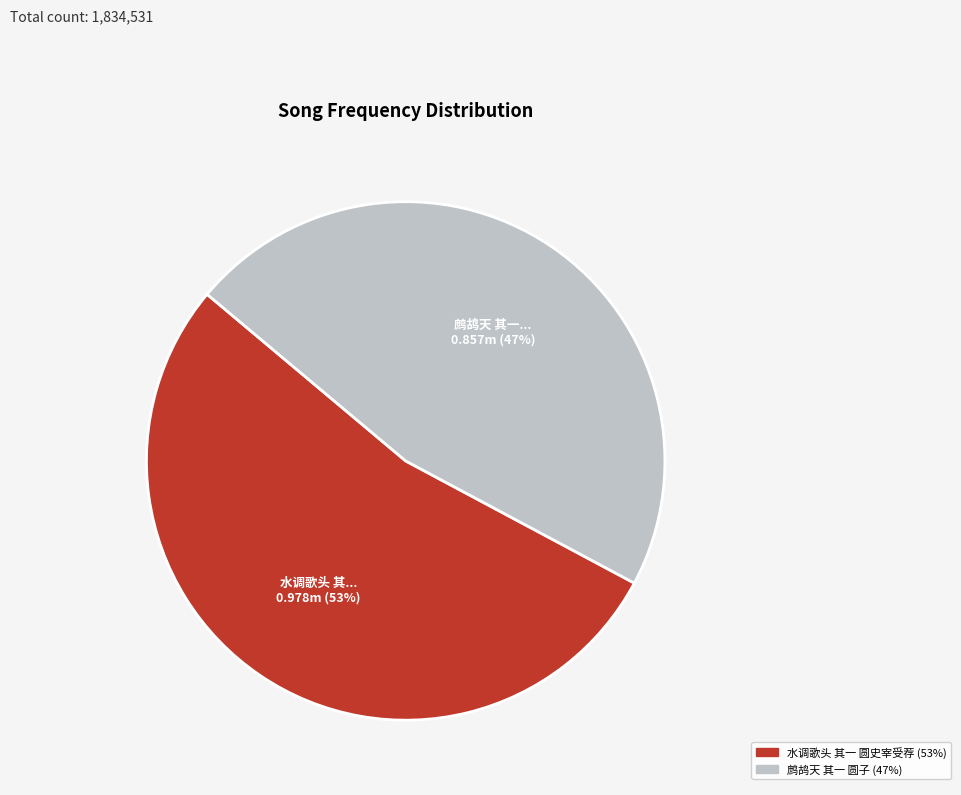

Is there a majority slice in this chart?

Yes